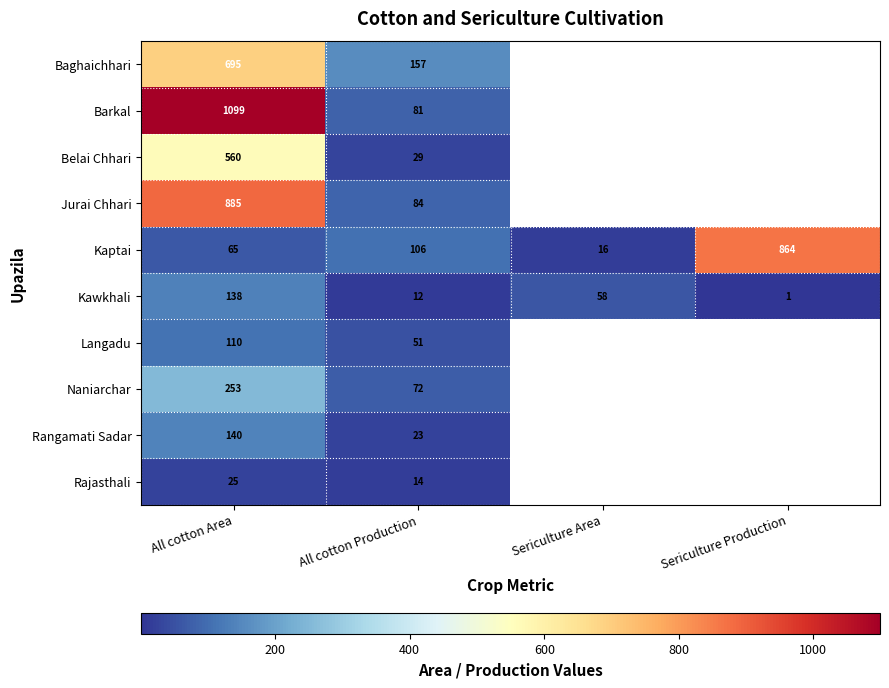

Which has a higher value, All cotton Production or All cotton Area?

All cotton Area